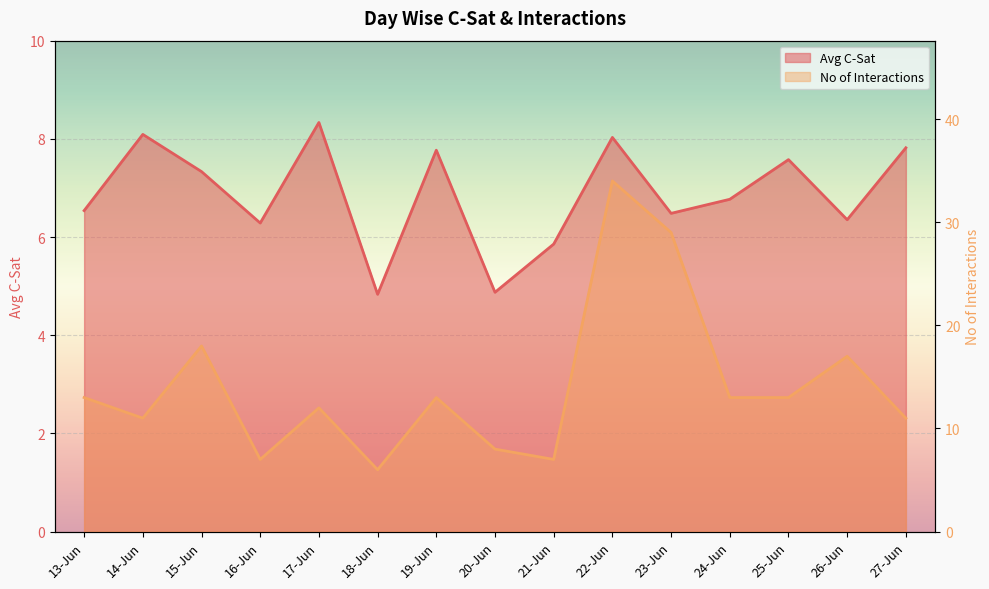

What is the difference between the maximum and minimum values in the Avg C-Sat series?

3.5